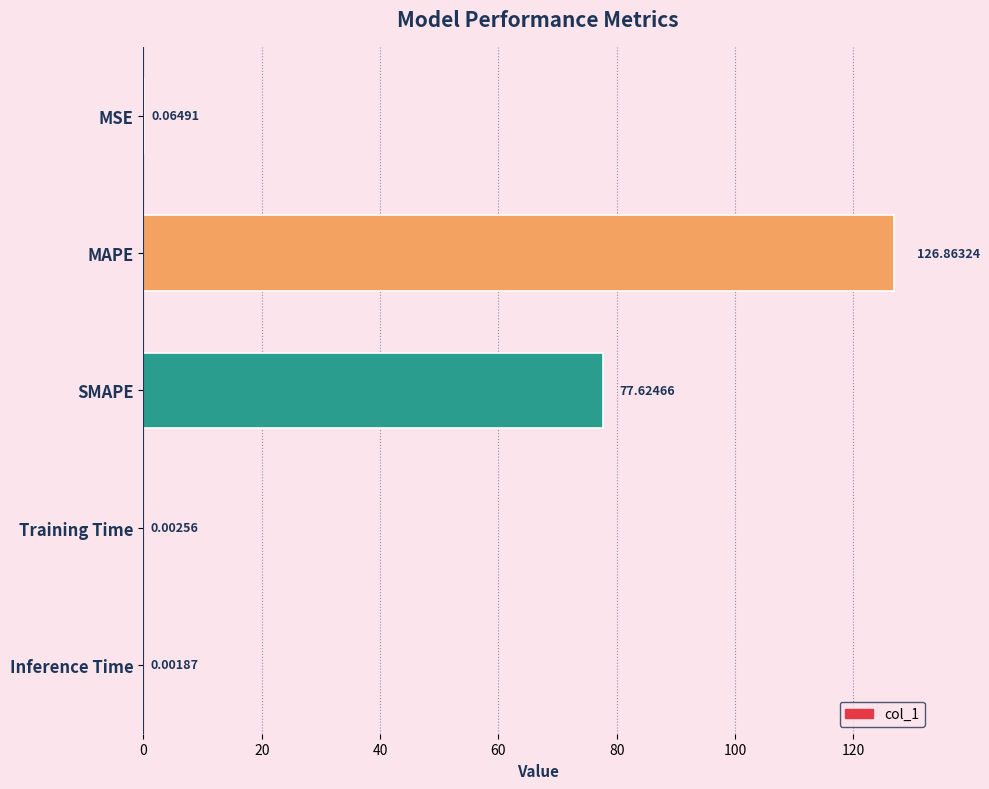

What is the sum of all values?

204.6